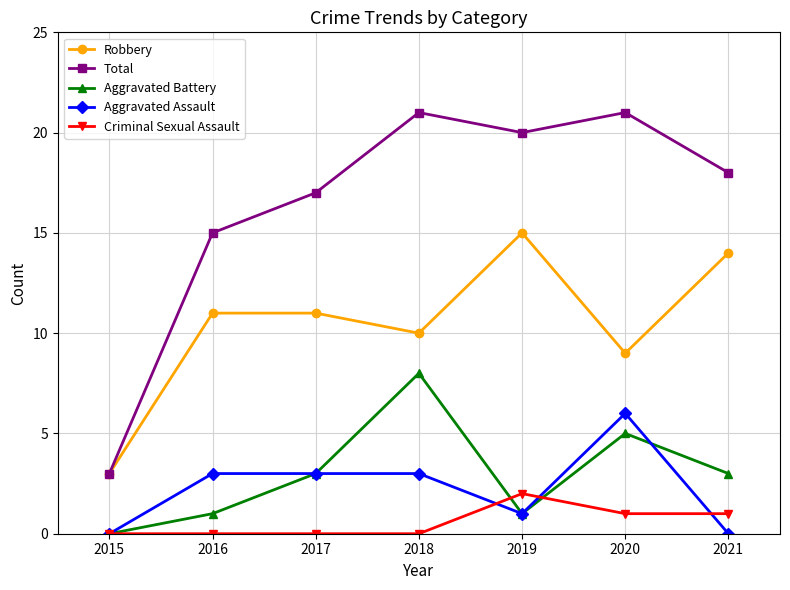

How many data points in Robbery are less than 11?

3